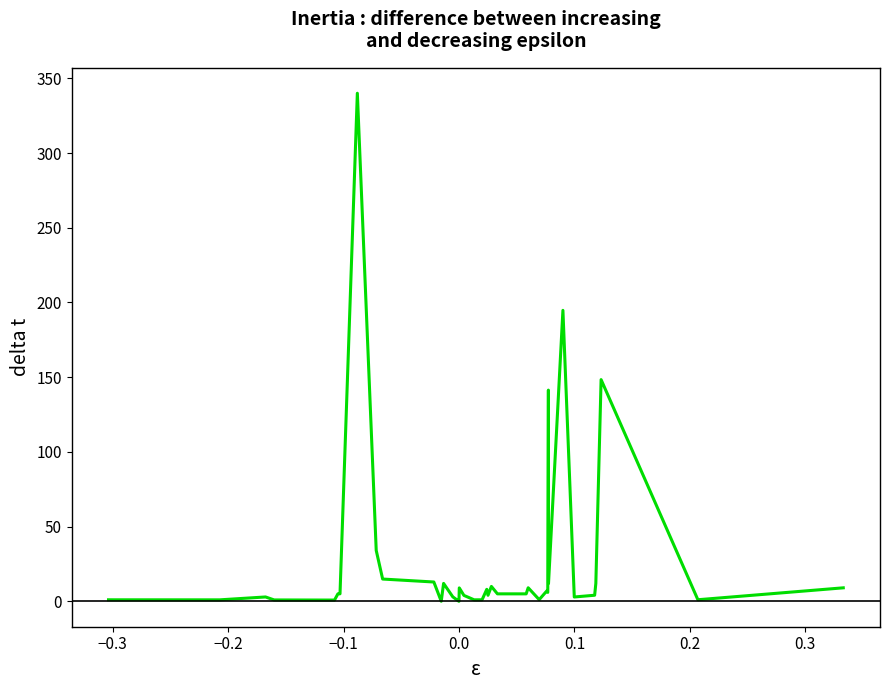

What is the maximum value shown in the chart?

340.0